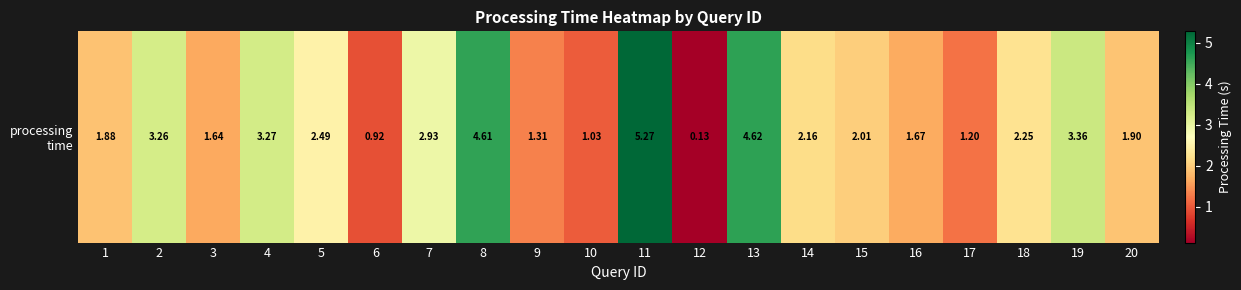

Between 16 and 13, which is larger?

13